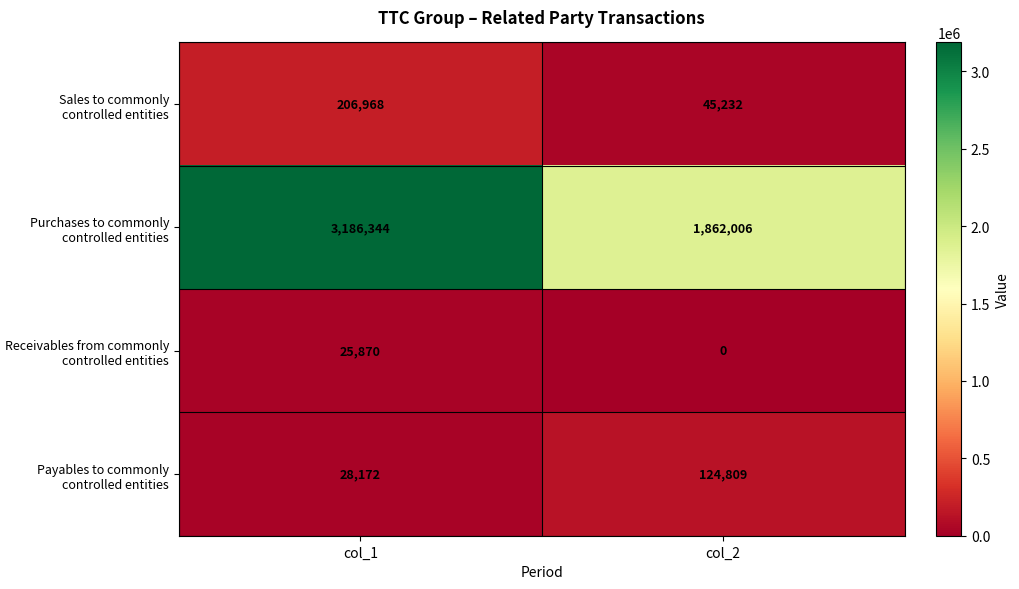

What is the difference between the Payables to commonly controlled entities values at col_2 and col_1?

96637